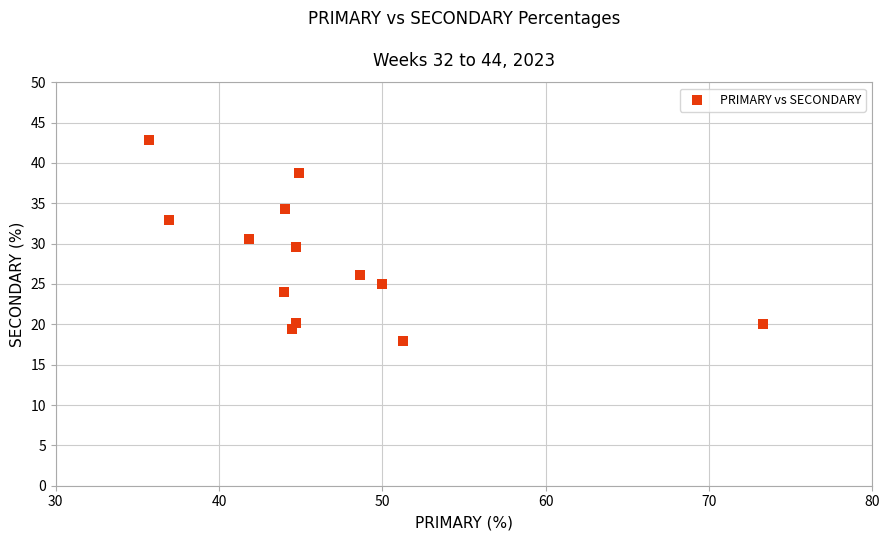

What is the range of Y values (max minus min)?

24.9